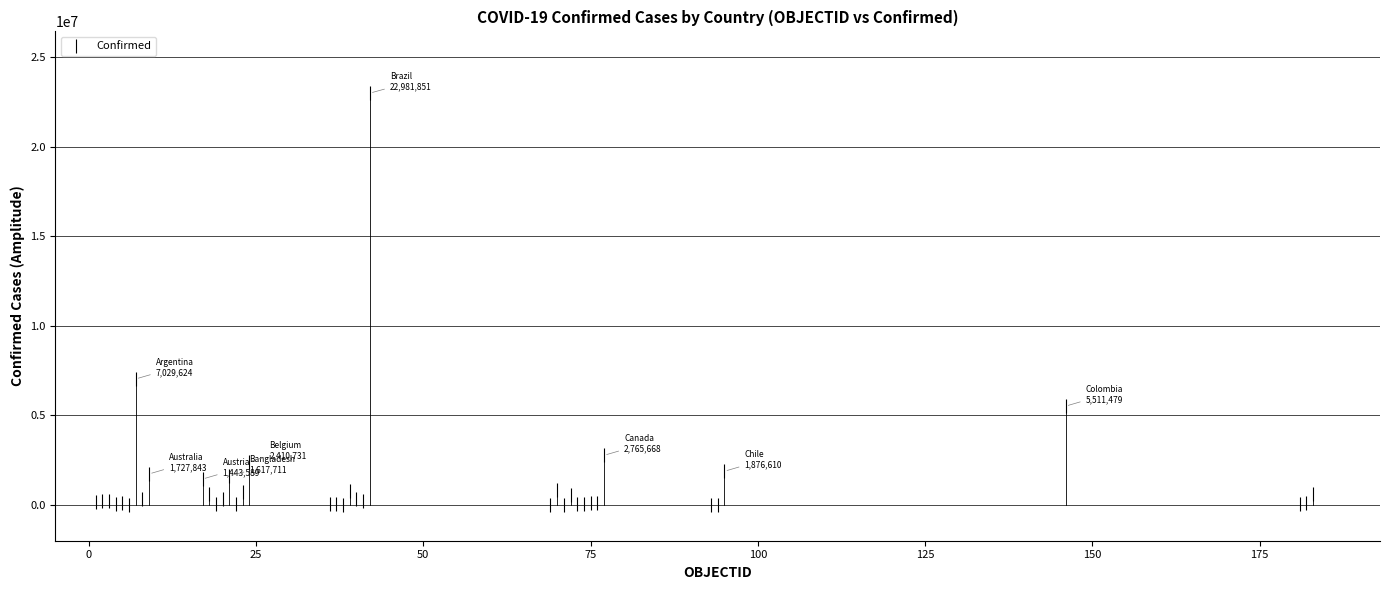

What Y value in the scatter plot is closest to 11492389?

7029624